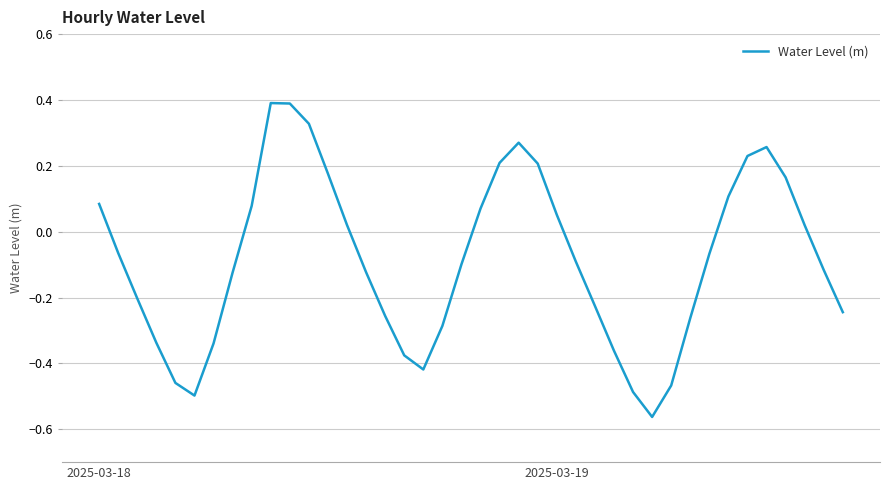

Count the number of values greater than 0.

17